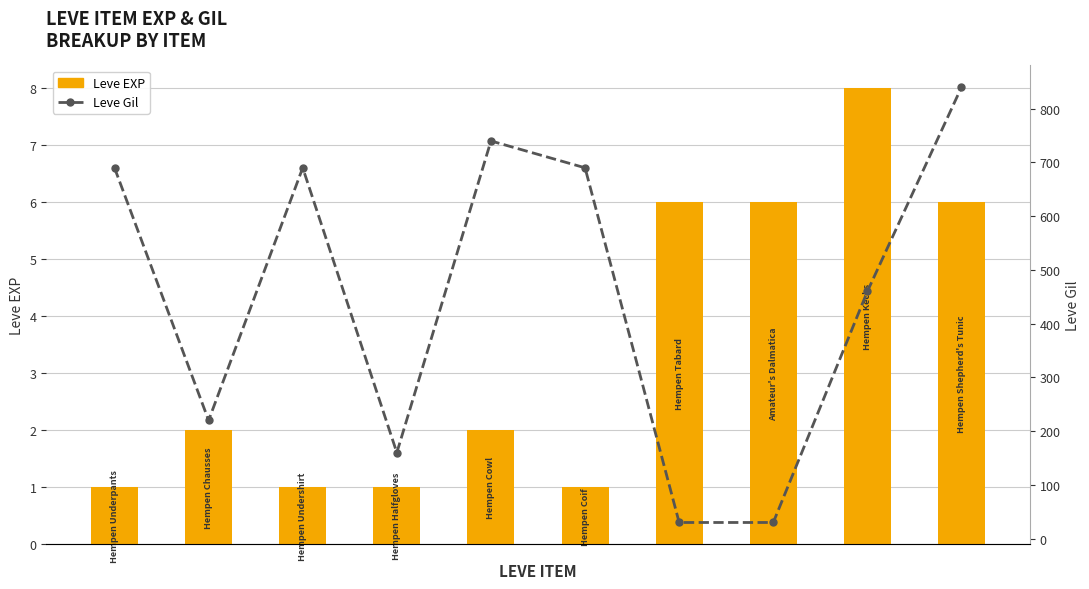

Does the chart contain stacked bars?

No